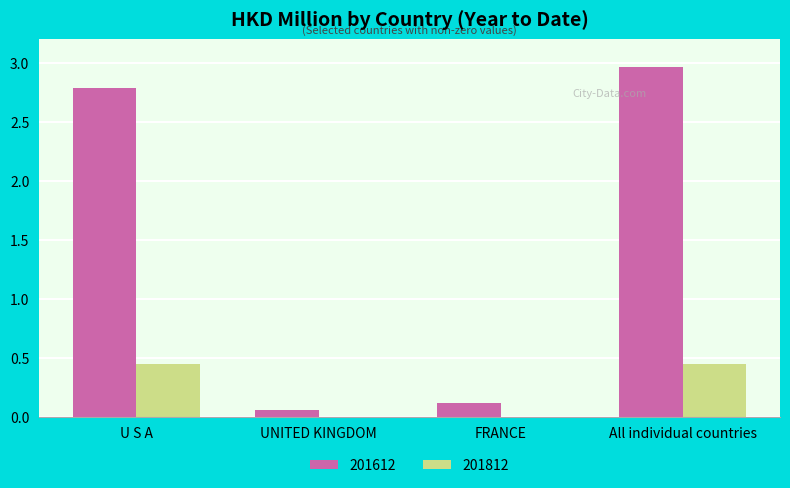

The value of 201612 at UNITED KINGDOM is 0.1. True or false?

True